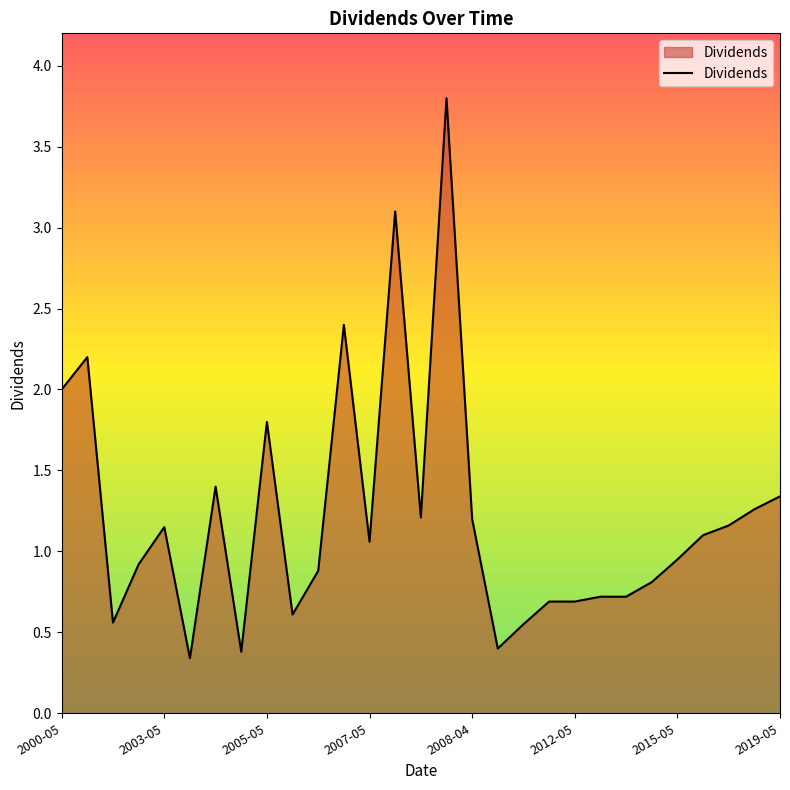

What is the difference between the maximum and minimum values?

3.5